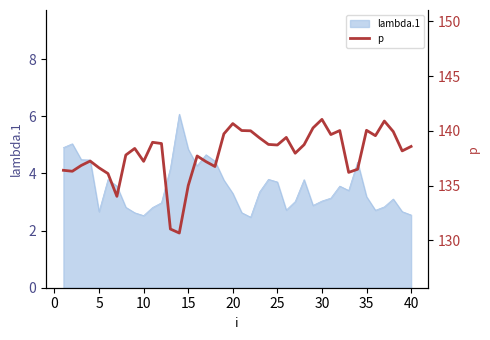

How many values are below 138?

18